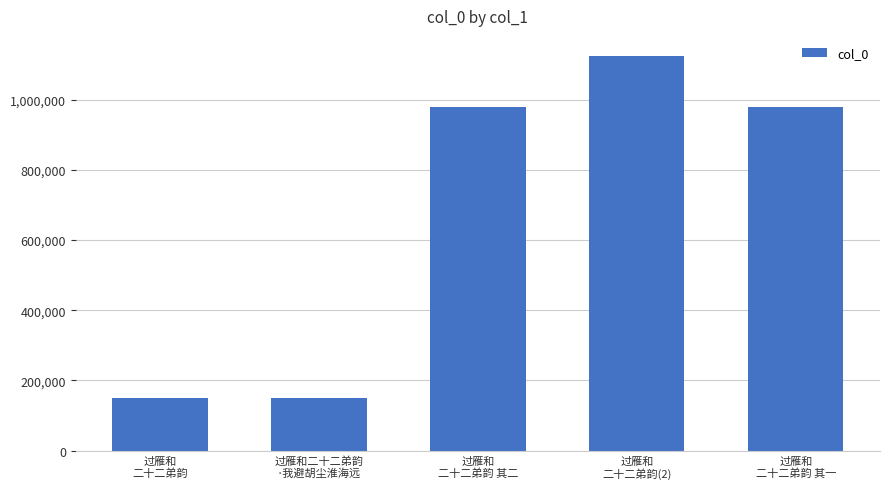

How many values are below 979912?

2